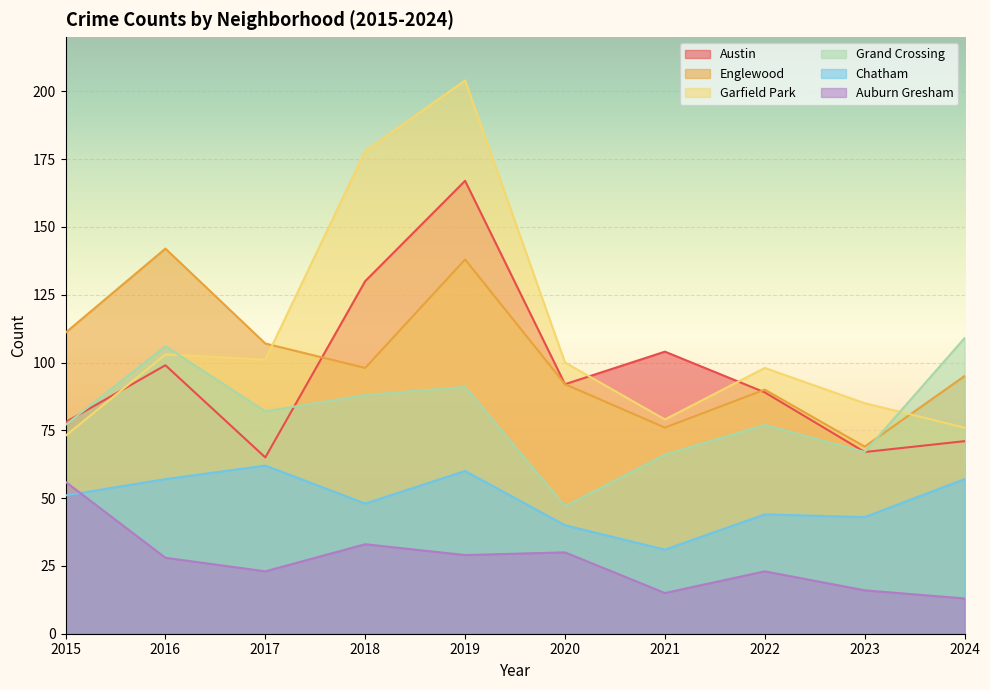

Reading left to right, what are all the values shown in this chart?

Austin: 78	99	65	130	167	92	104	89	67	71
Englewood: 111	142	107	98	138	92	76	90	69	95
Garfield Park: 73	103	101	178	204	100	79	98	85	76
Grand Crossing: 77	106	82	88	91	47	66	77	67	109
Chatham: 51	57	62	48	60	40	31	44	43	57
Auburn Gresham: 56	28	23	33	29	30	15	23	16	13